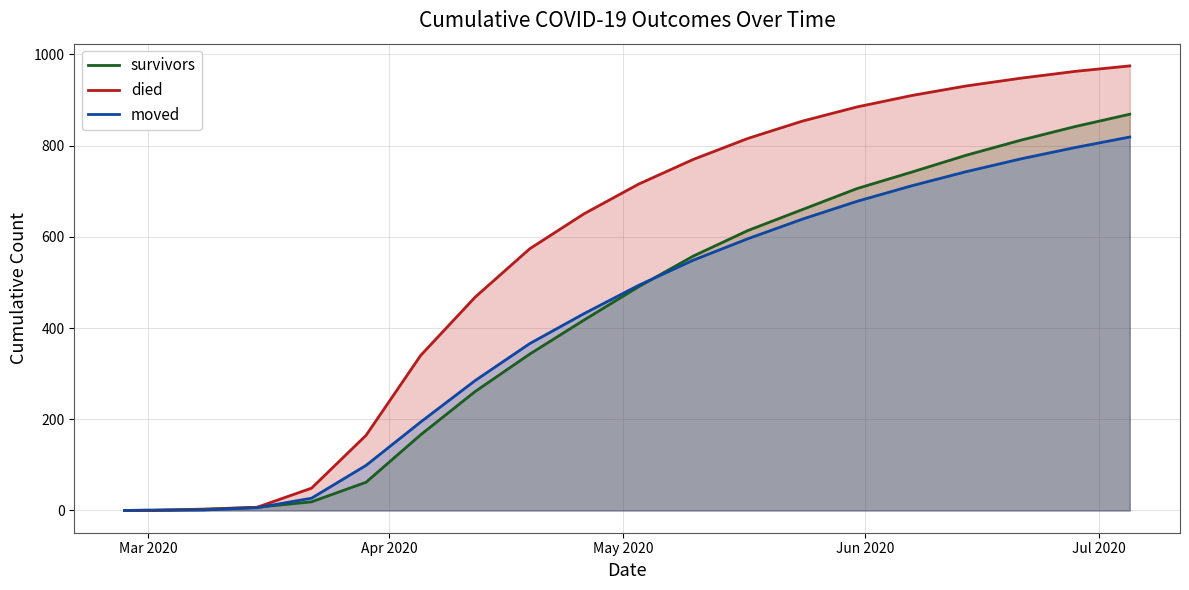

Which series has the largest total across all categories?

died